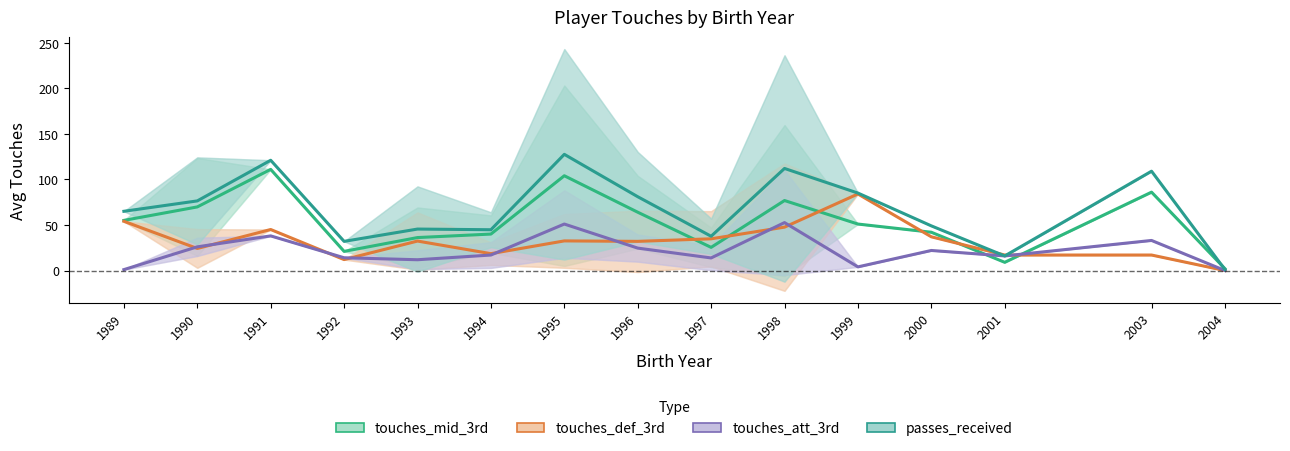

How many data points in passes_received are less than 65?

7